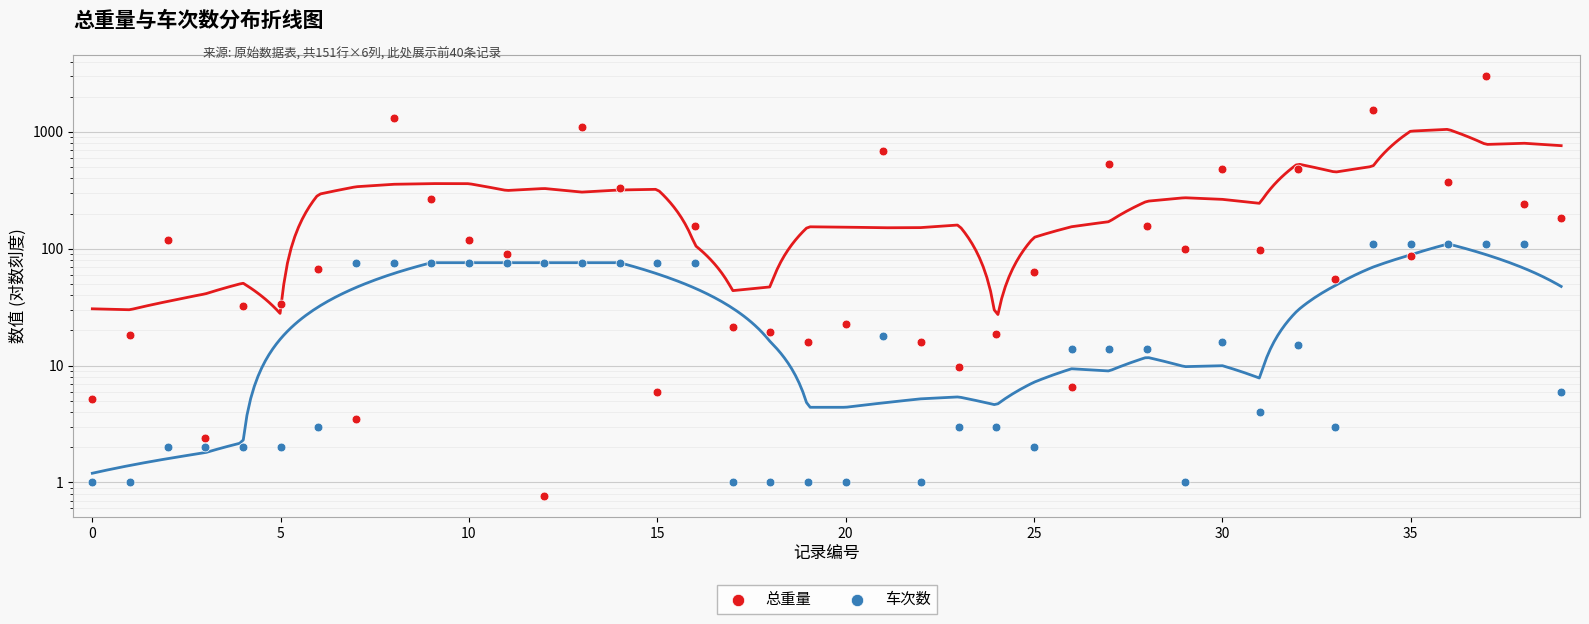

What is the total value across all series at 28?

170.4